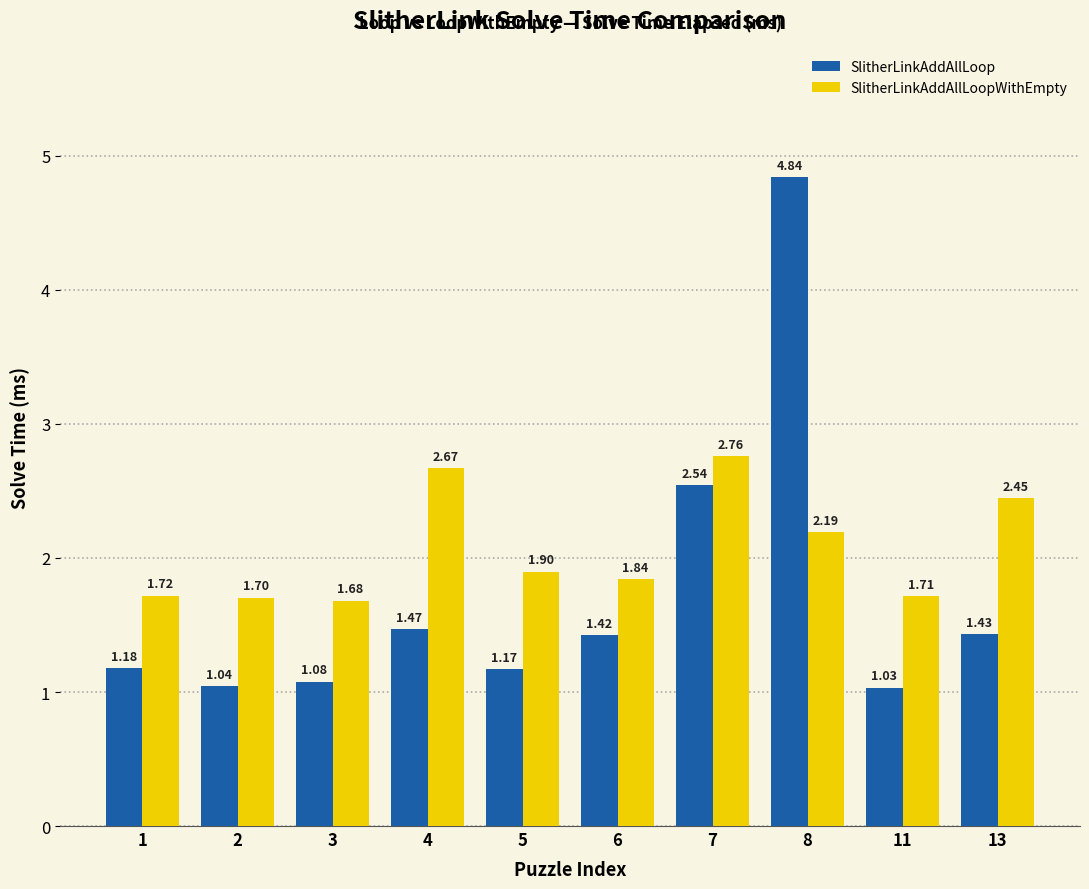

Is it true that SlitherLinkAddAllLoopWithEmpty equals 2.2 at 8?

True